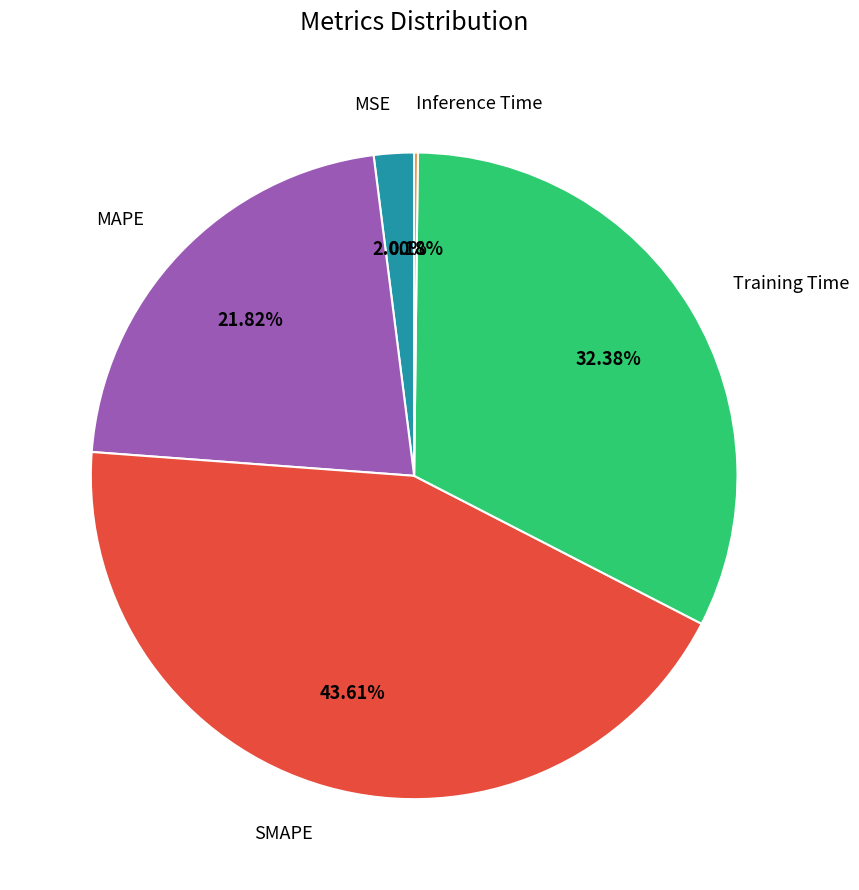

What is the ratio of the value at Training Time to the value at SMAPE?

0.7